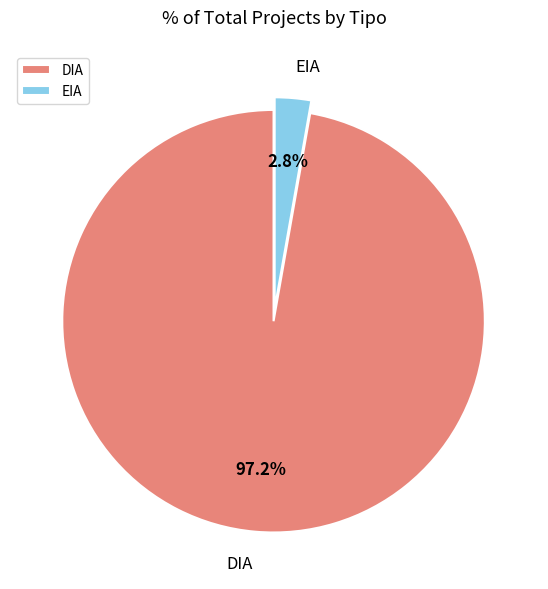

Combined, what portion of the pie is DIA and EIA?

100.0%